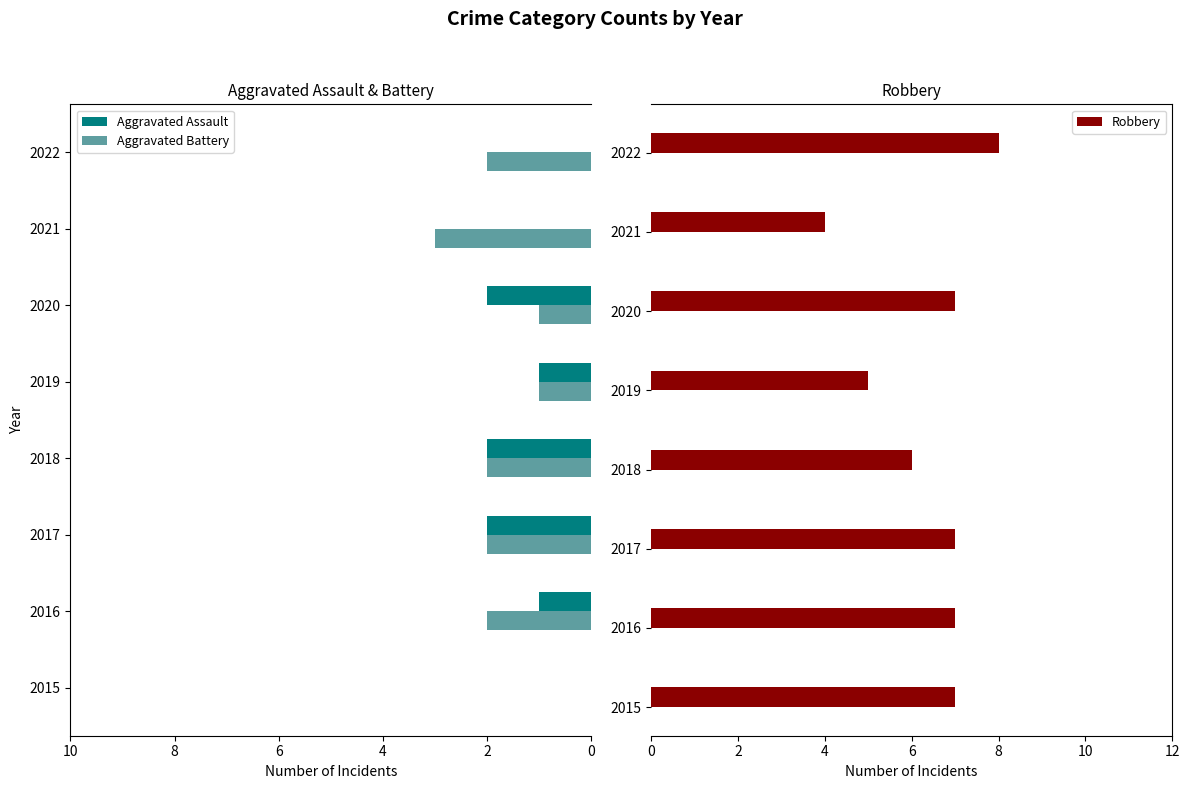

Is it true that Robbery equals 7 at 2016?

True